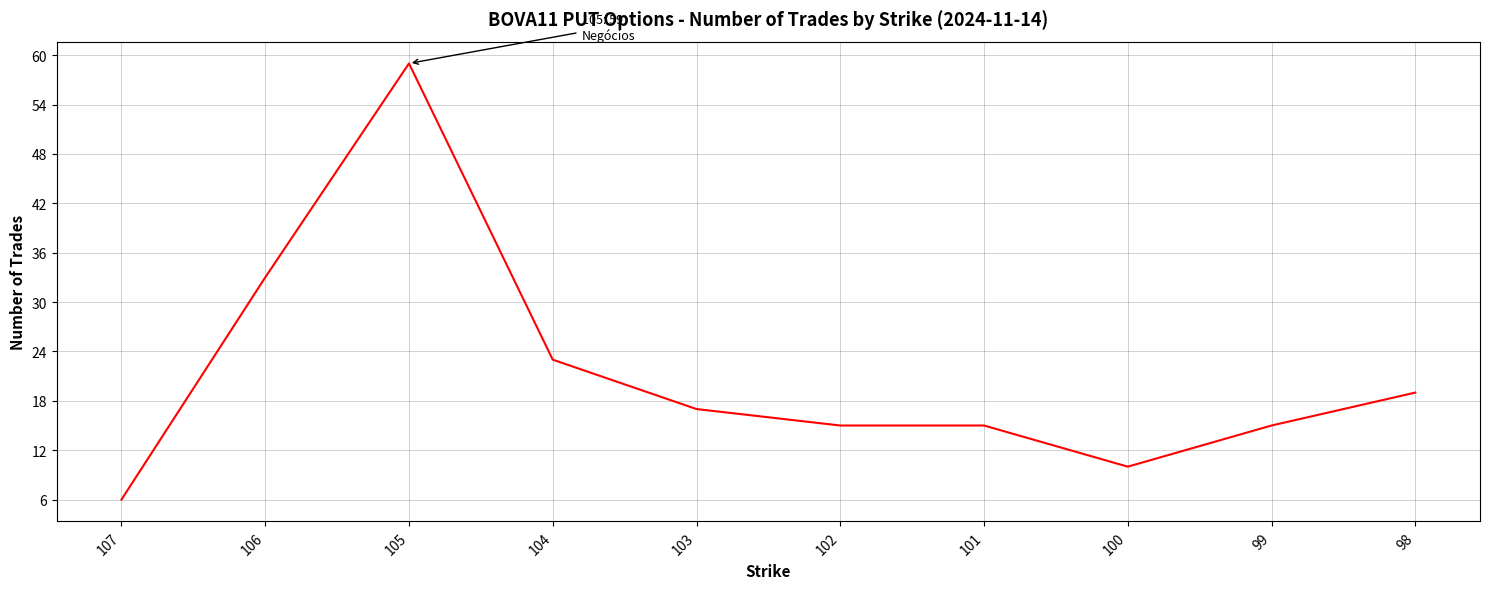

Is it true that the value at 103 is 27?

False